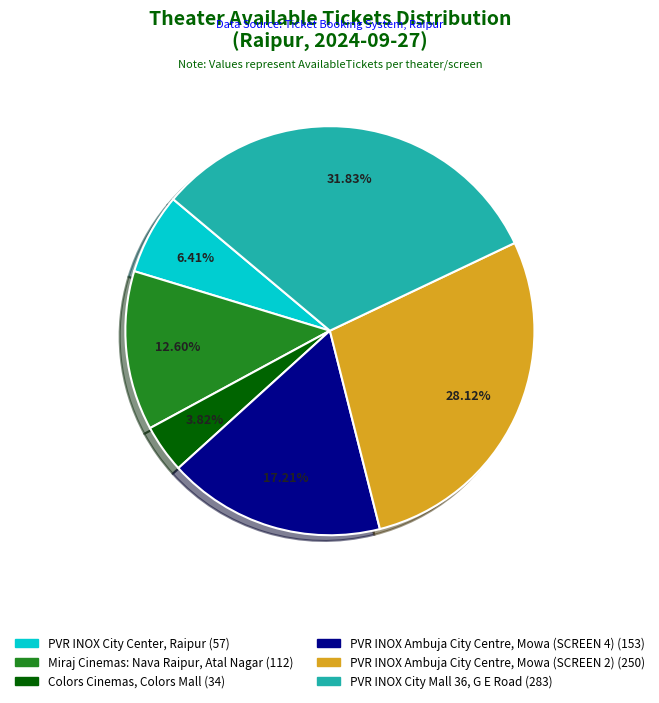

Does PVR INOX Ambuja City Centre, Mowa (SCREEN 2) account for over 50% of the chart?

No